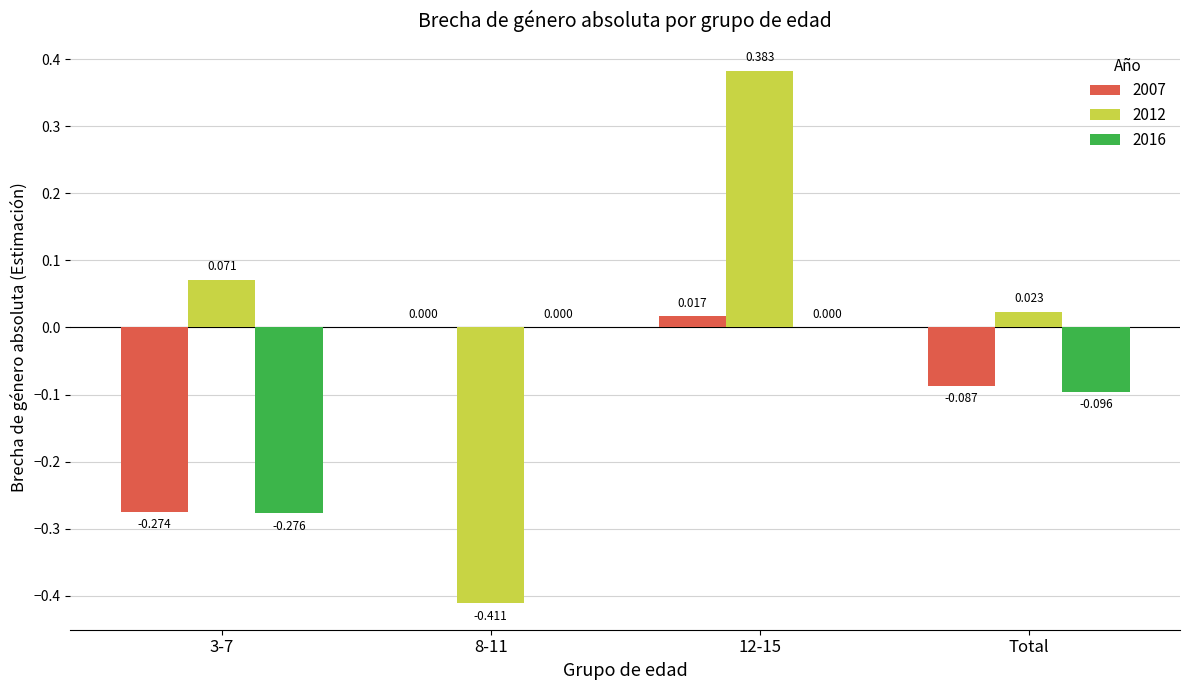

At which label is 2012 closest to 0?

Total